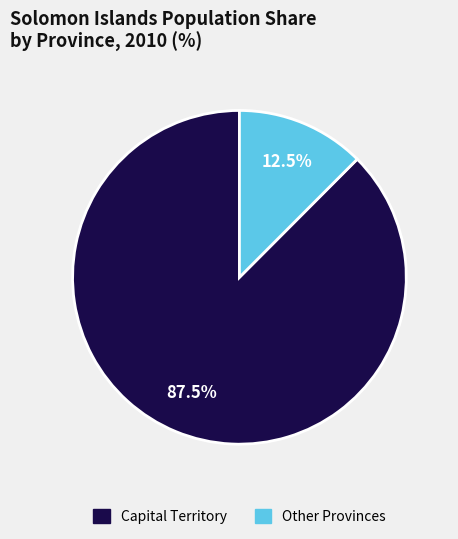

Is there any slice that represents more than half of the pie?

Yes